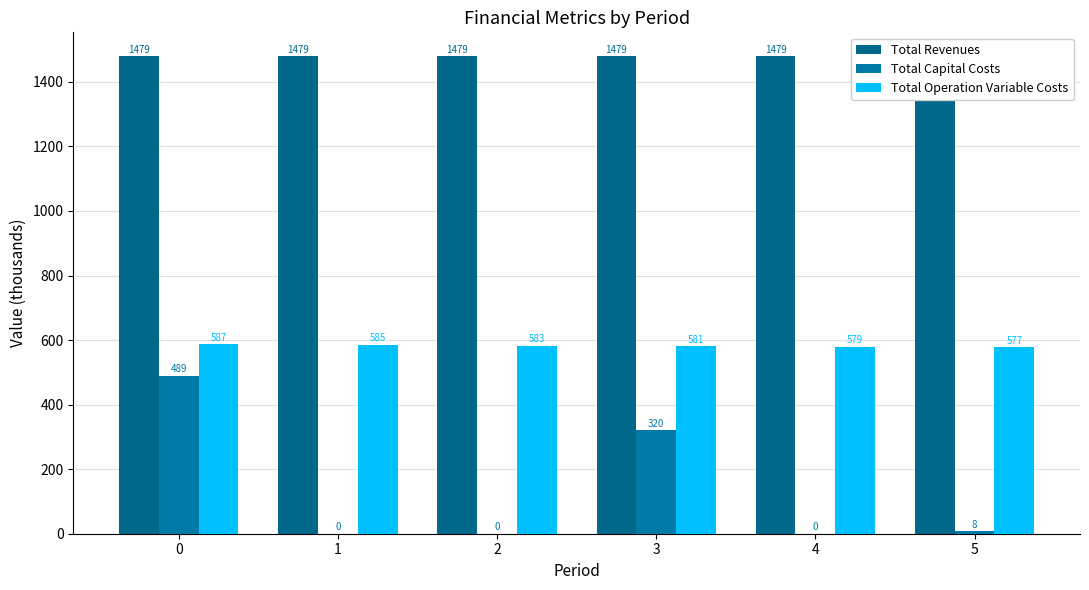

The value of Total Operation Variable Costs at 3 is 356.9. True or false?

False